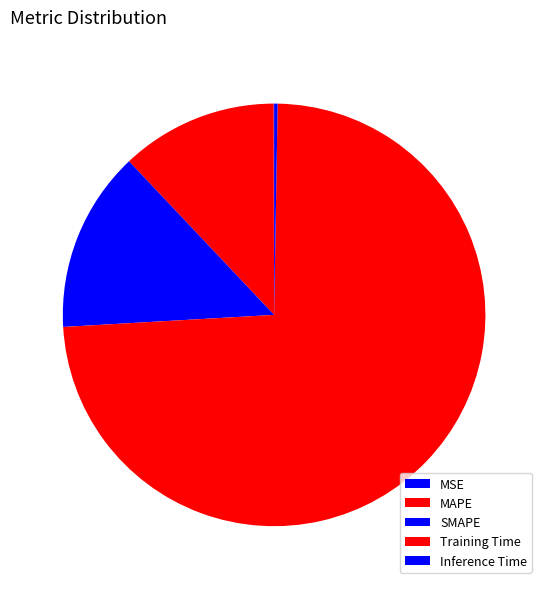

To the nearest percent, what is the difference between the Inference Time and SMAPE slice percentages?

14%